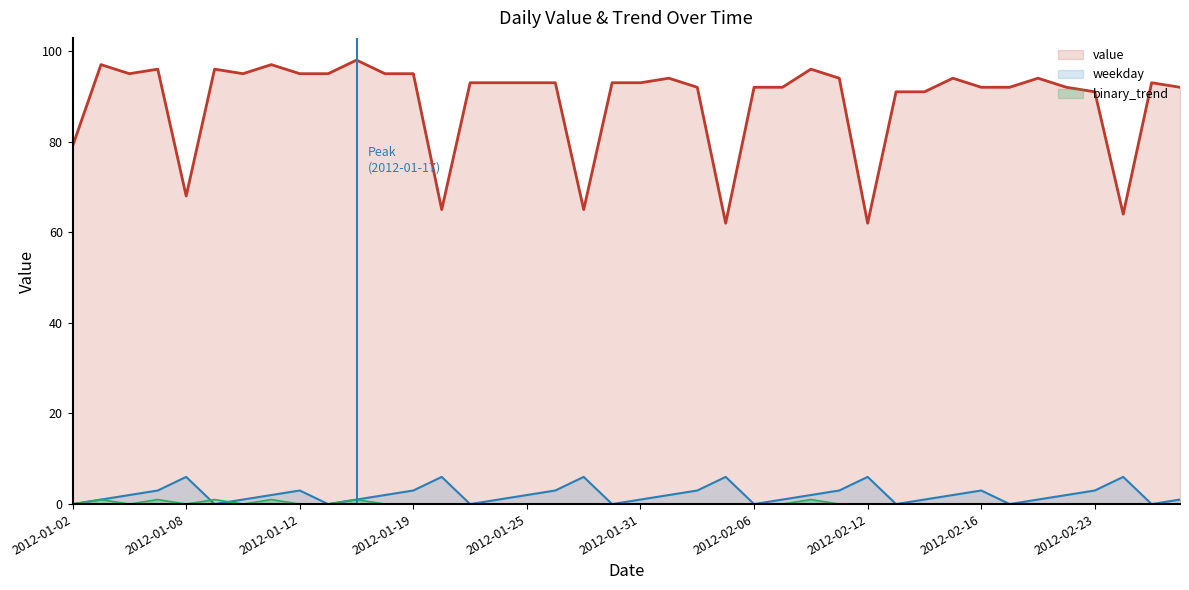

What is the maximum value for value?

98